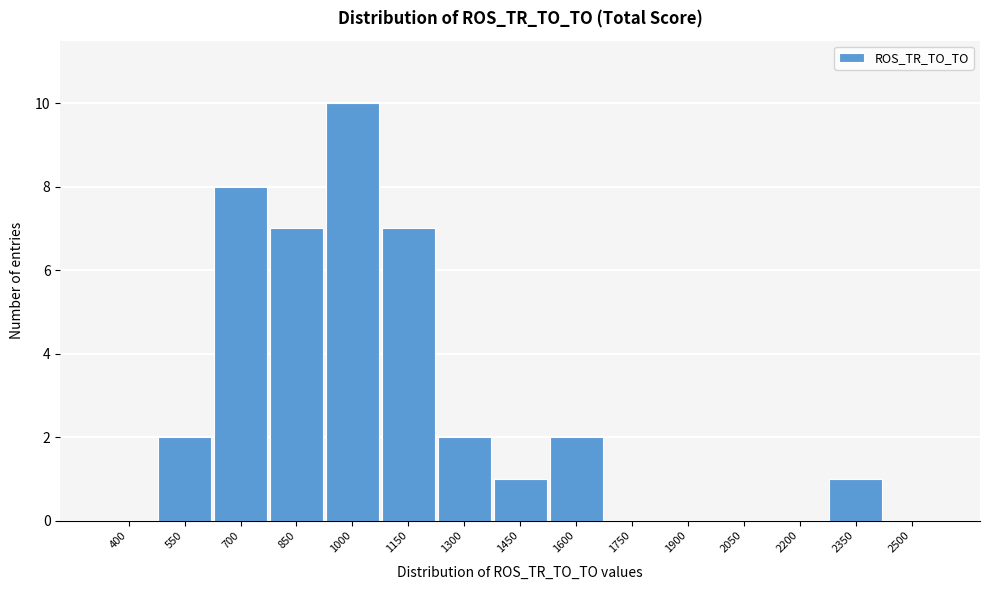

Reading right to left, list all the values displayed in this chart.

2500=0	2350=1	2200=0	2050=0	1900=0	1750=0	1600=2	1450=1	1300=2	1150=7	1000=10	850=7	700=8	550=2	400=0